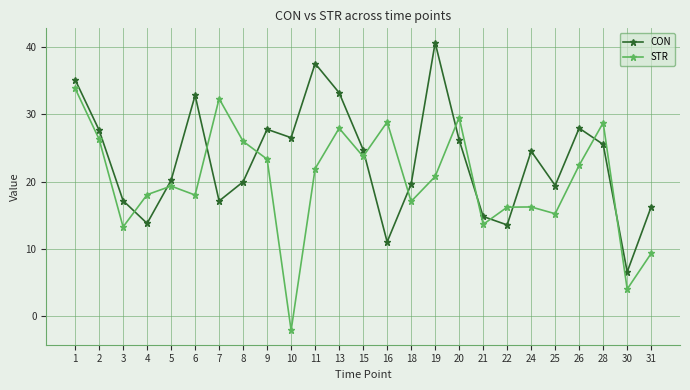

True or false: CON and STR cross at least once.

True